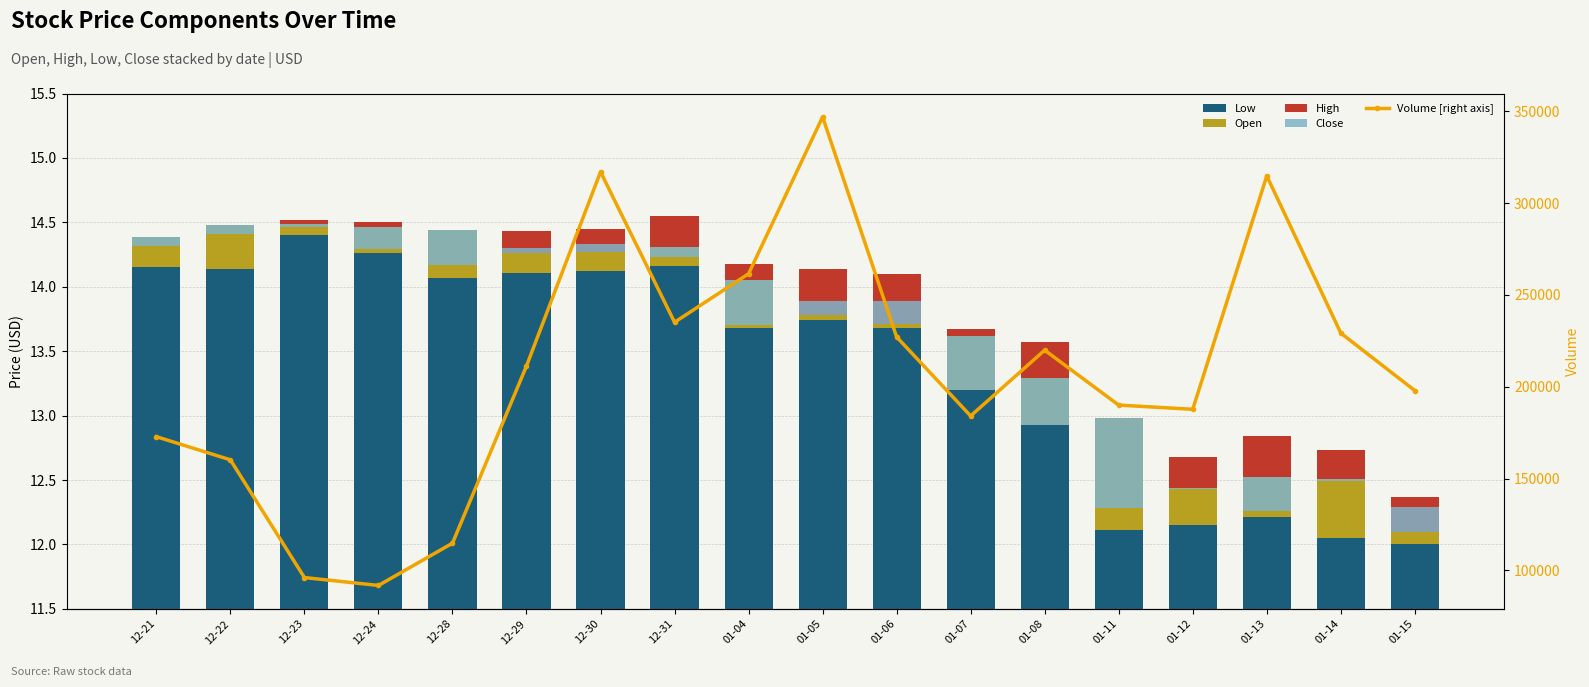

Which series has the largest range (max minus min)?

Volume [right axis]